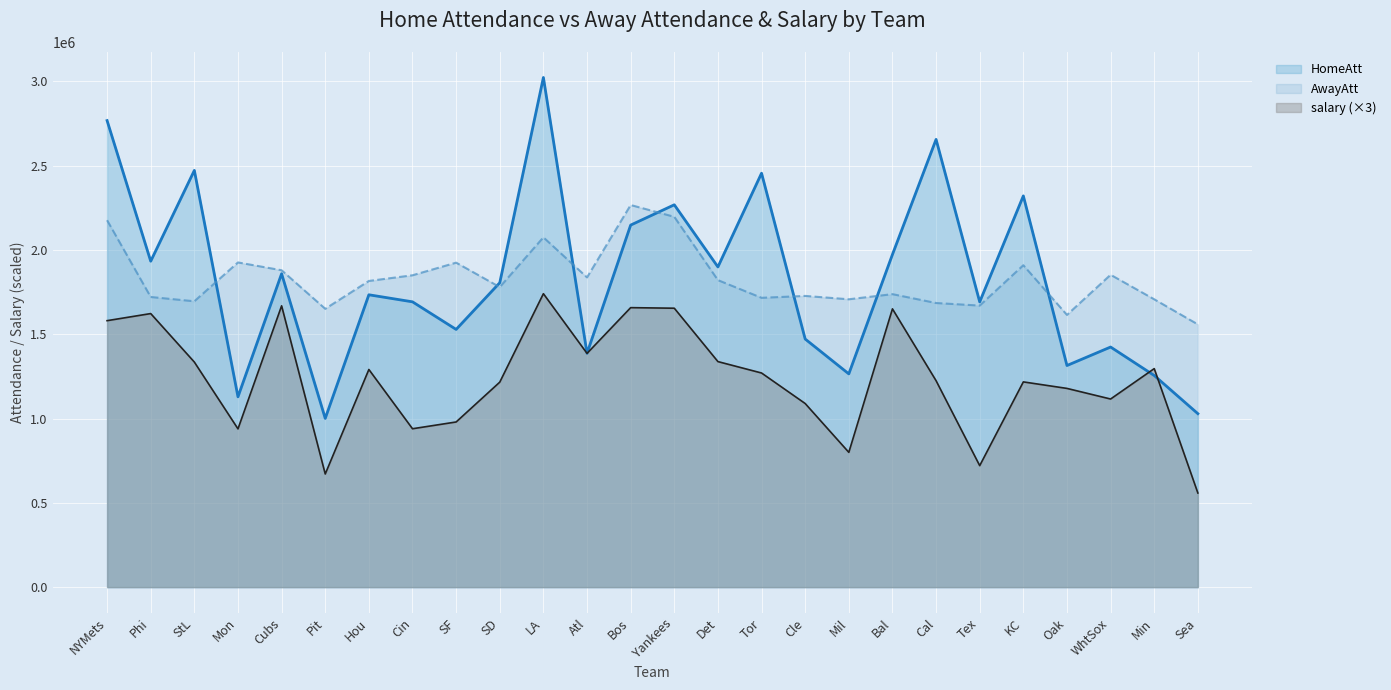

List the series in order of their peak value, lowest first.

salary (×3), AwayAtt, HomeAtt